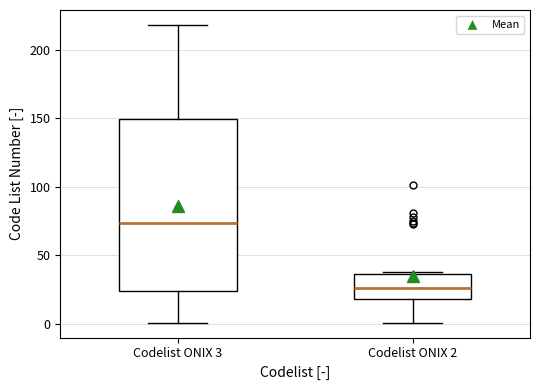

Which box is the tallest, from its lower edge to its upper edge?

Codelist ONIX 3